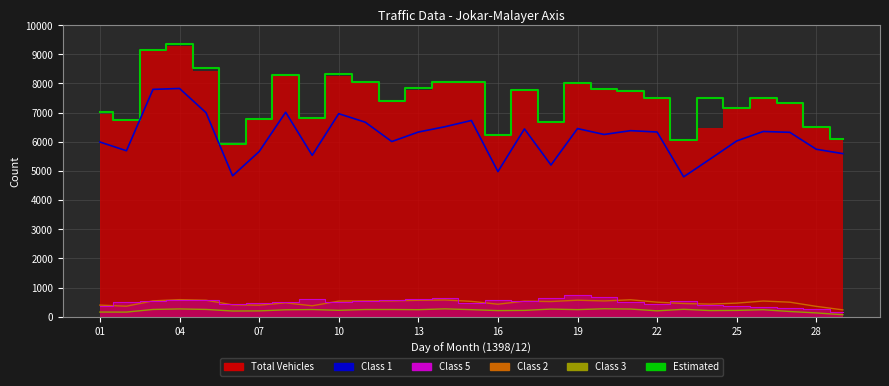

True or false: Class 1 has more than 1 points higher than both neighbors.

True